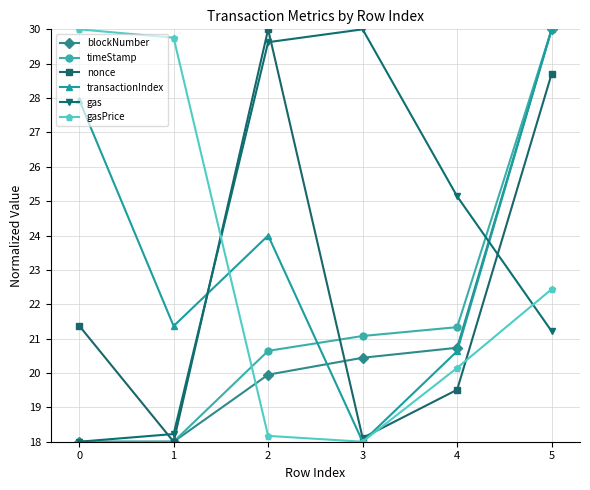

What is the value of the gas point at the 3rd from the left?

29.6